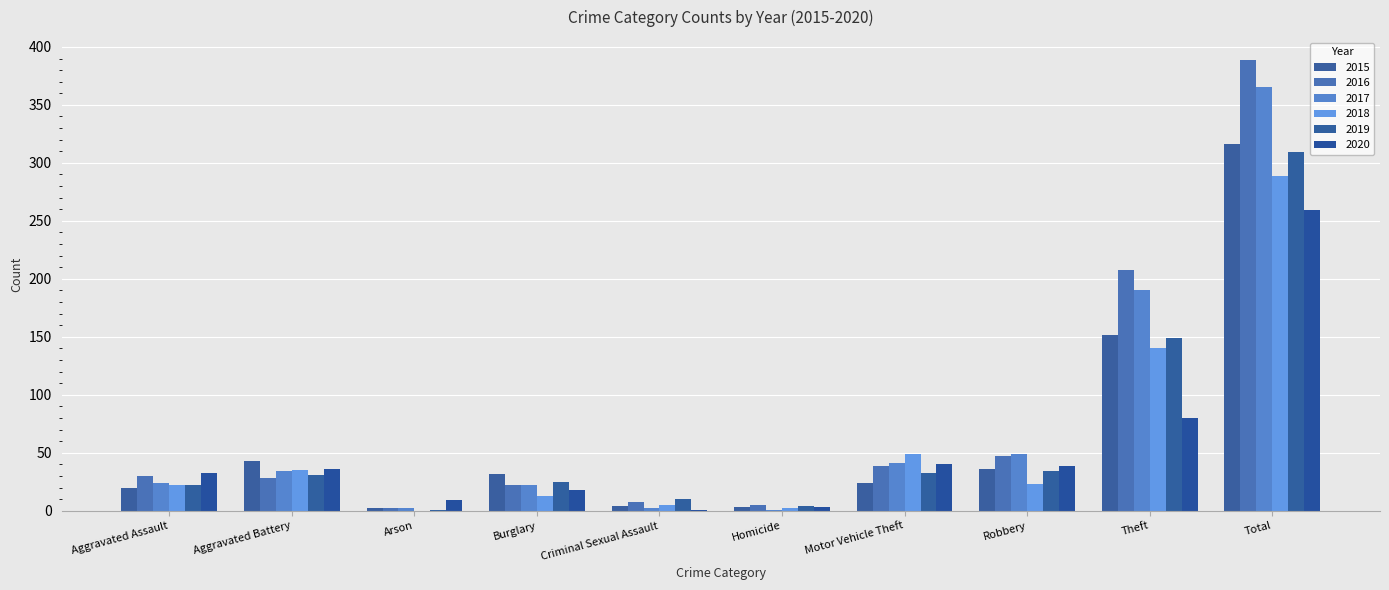

What is the total value across all series at Burglary?

132